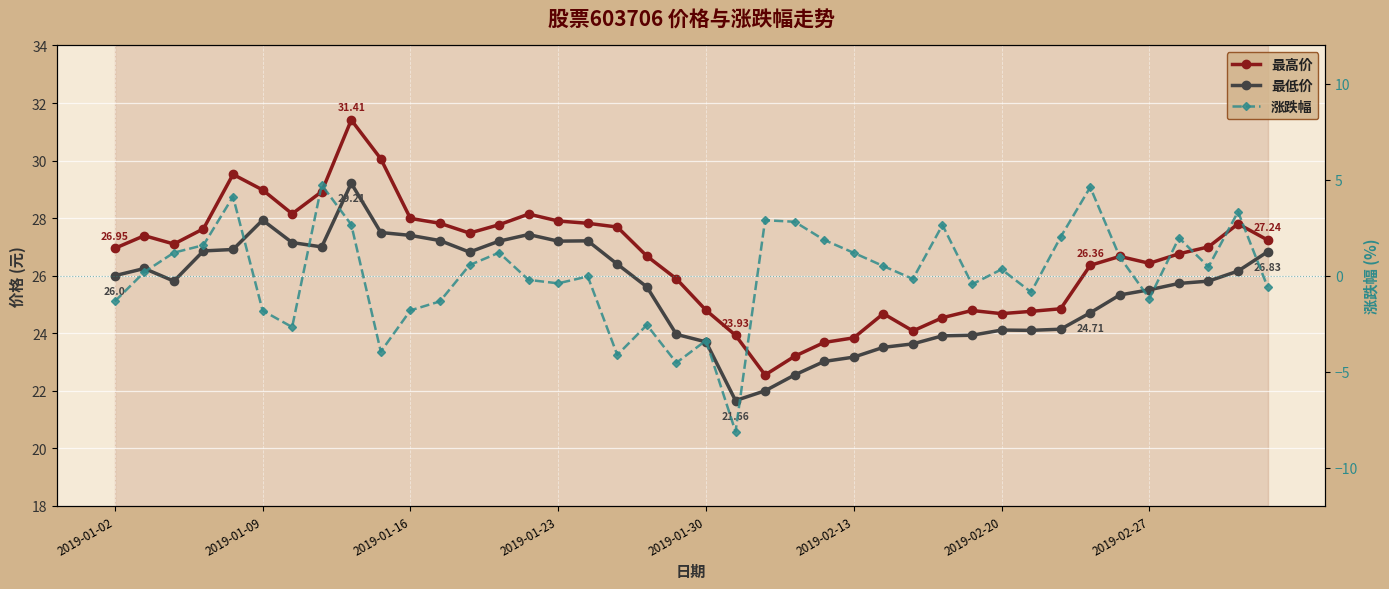

What are all the series names shown in the legend?

最高价, 最低价, 涨跌幅